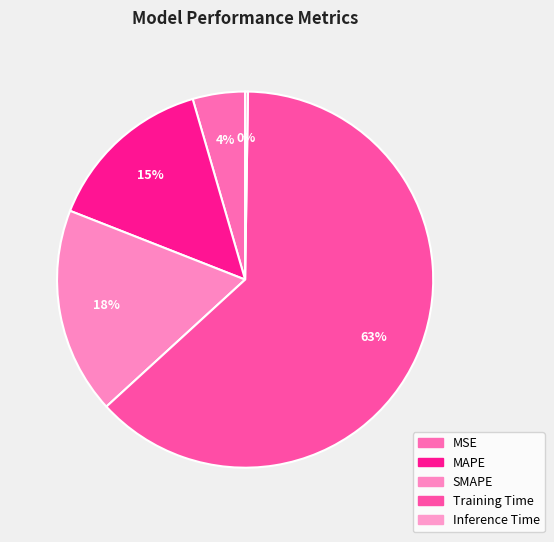

To the nearest percent, what is the difference between the MAPE and Training Time slice percentages?

48%